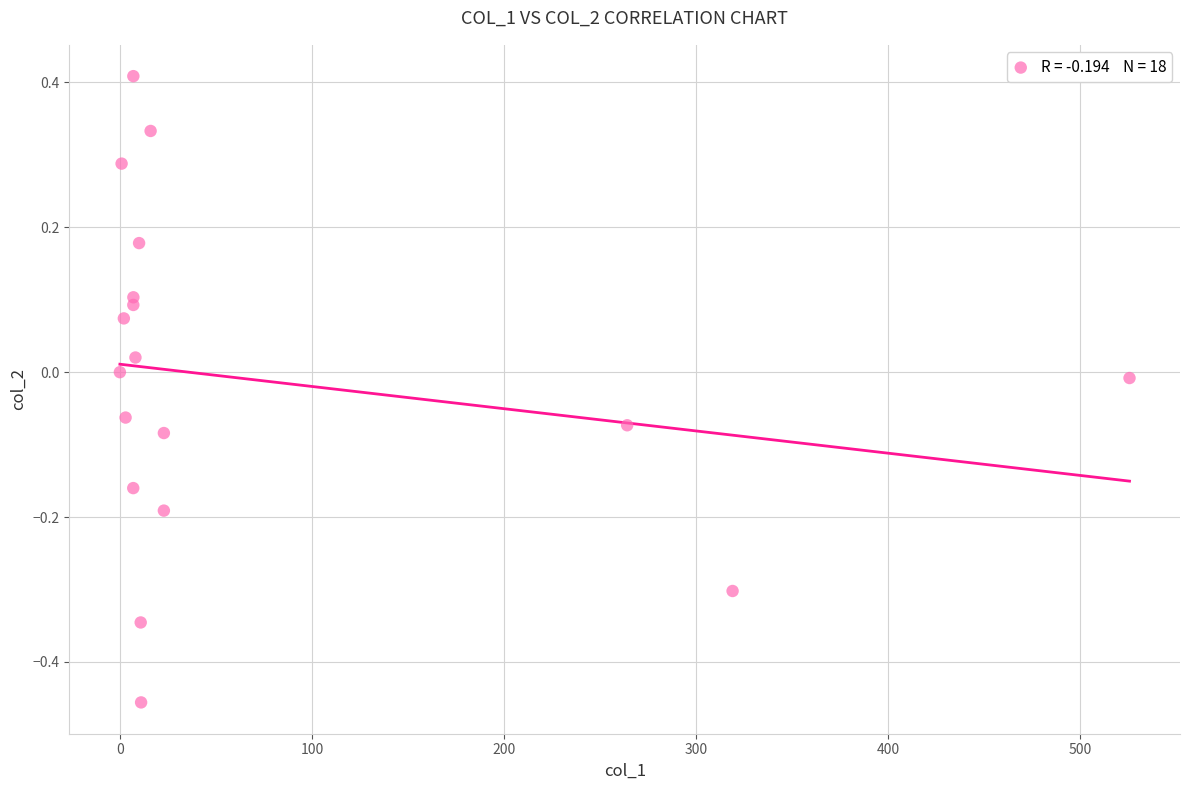

What is the range of X values (max minus min)?

525.8